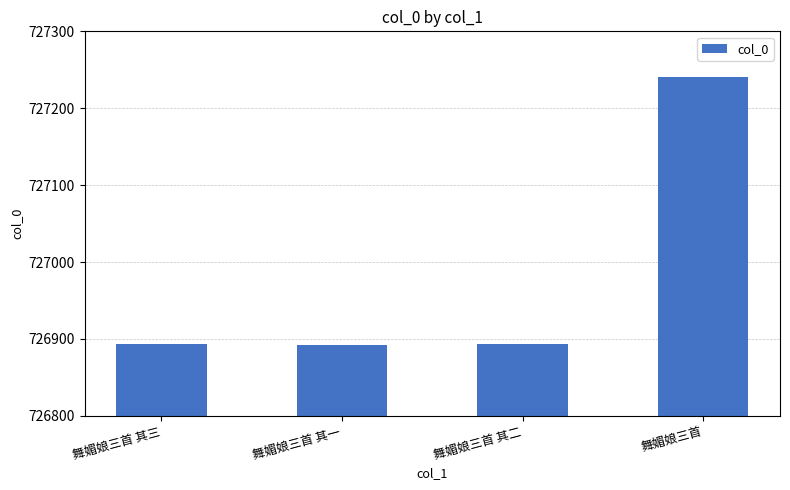

What is the change in value from 舞媚娘三首 其一 to 舞媚娘三首 其二?

+1